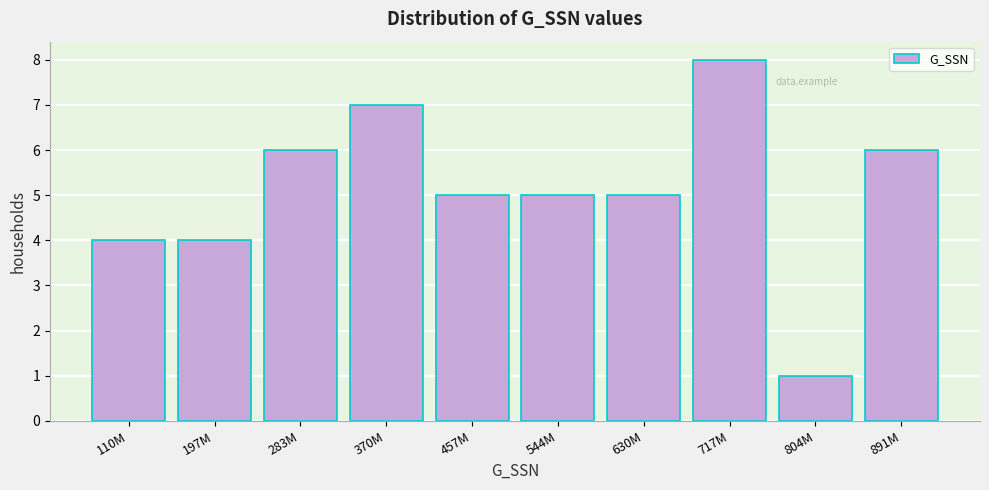

Reading left to right, transcribe all the data shown in this chart.

4	4	6	7	5	5	5	8	1	6